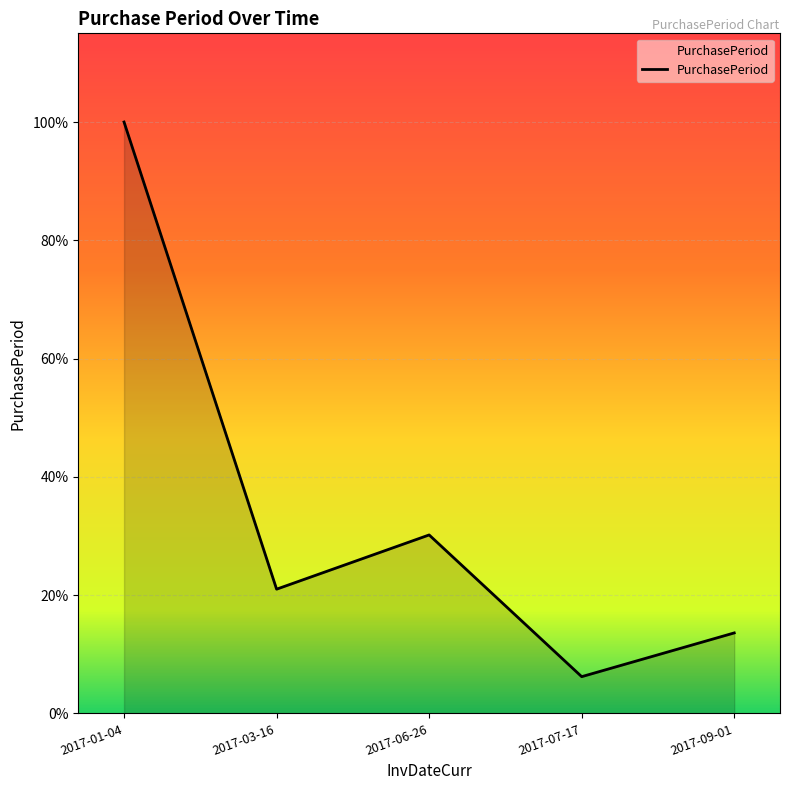

Does the chart display data point markers on the line(s)?

No